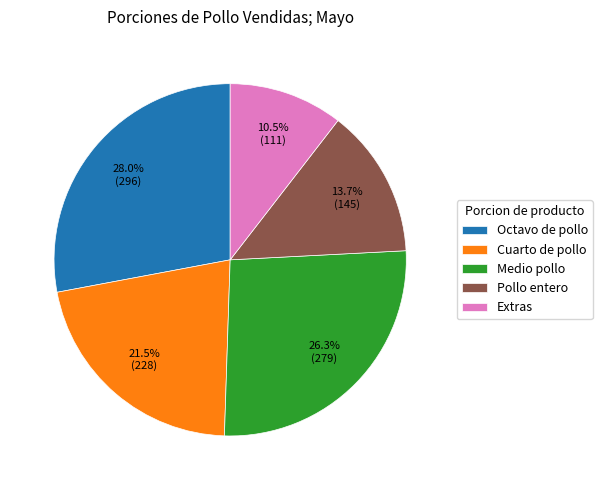

Which category has the biggest portion of the pie?

Octavo de pollo